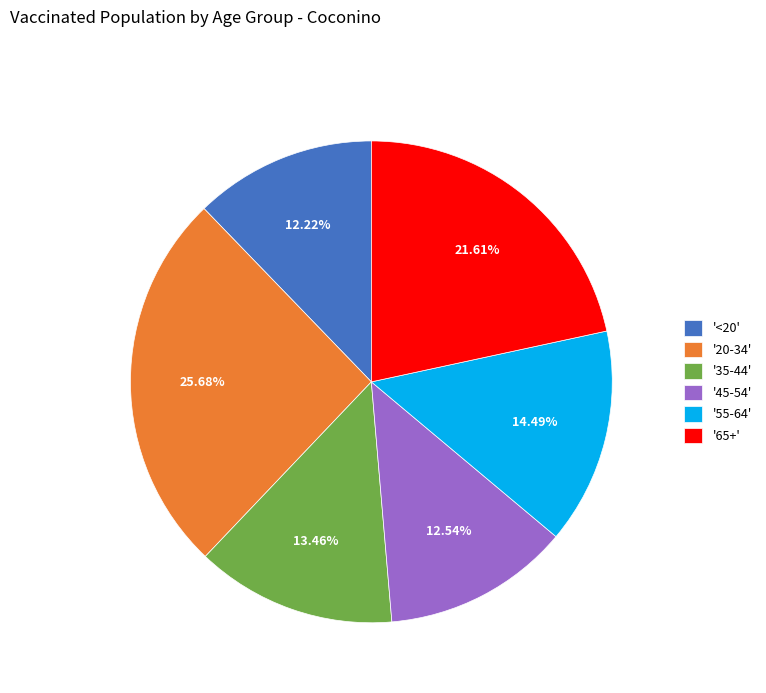

Which has a higher value, '35-44' or '45-54'?

'35-44'